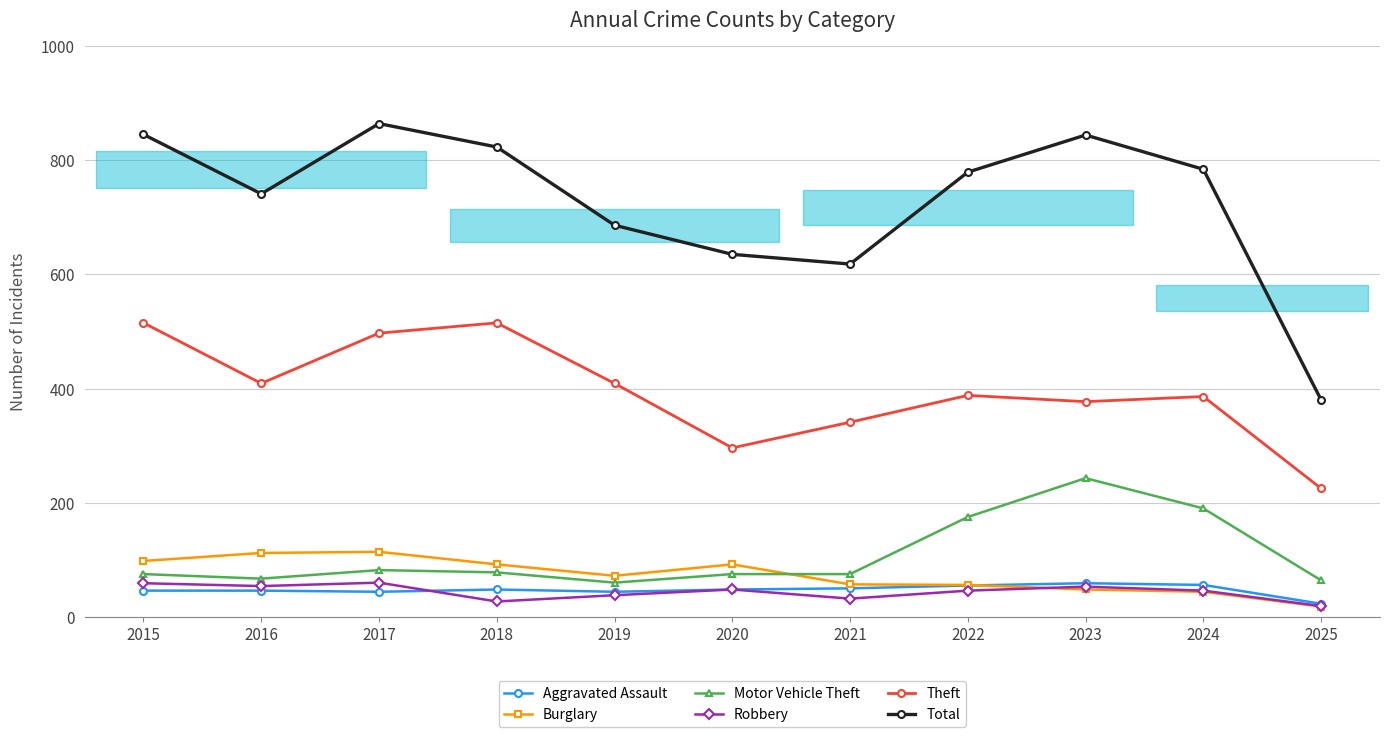

True or false: Robbery has a value of 70 at 2016.

False